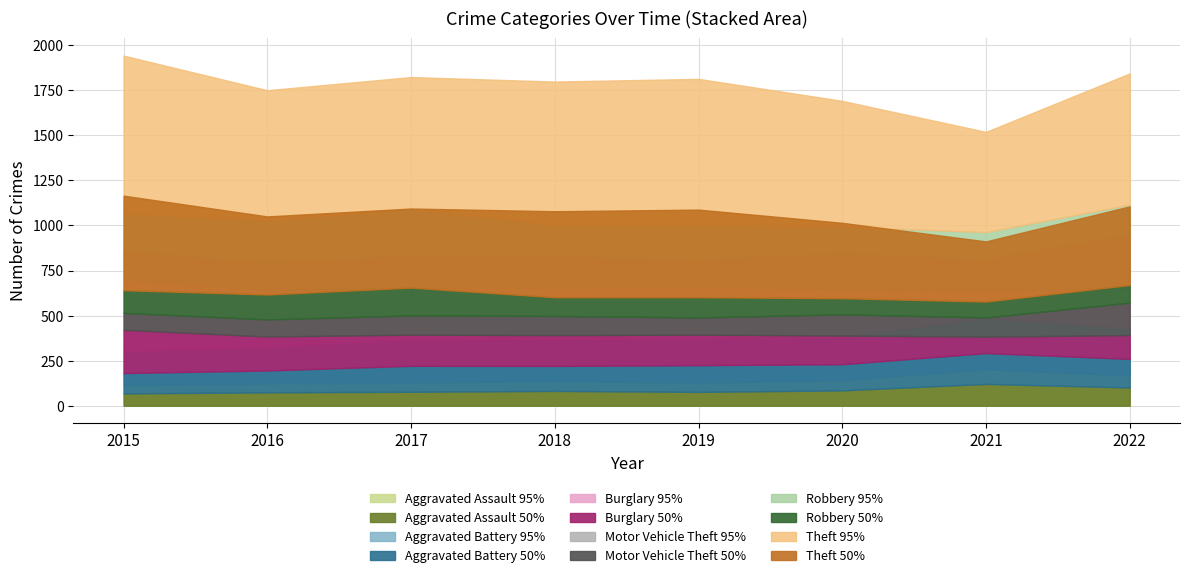

What are all the series names shown in the legend?

Aggravated Assault, Aggravated Battery, Burglary, Motor Vehicle Theft, Robbery, Theft